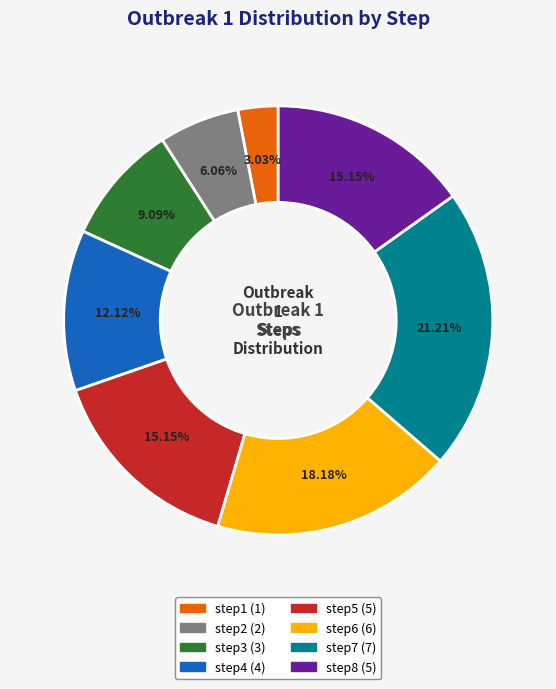

Does step3 represent more than half of the total?

No